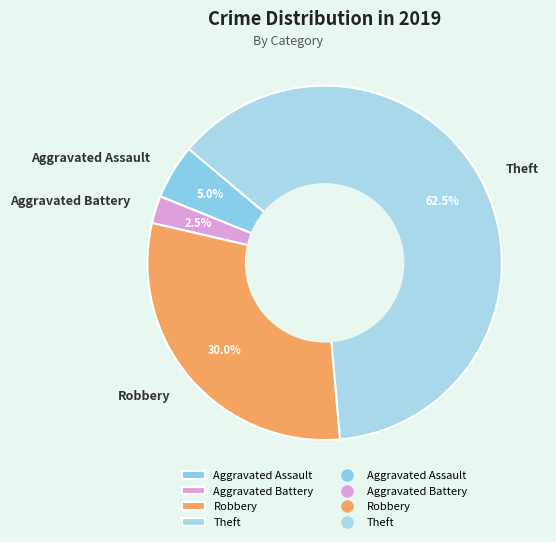

Which has a higher value, Robbery or Aggravated Battery?

Robbery